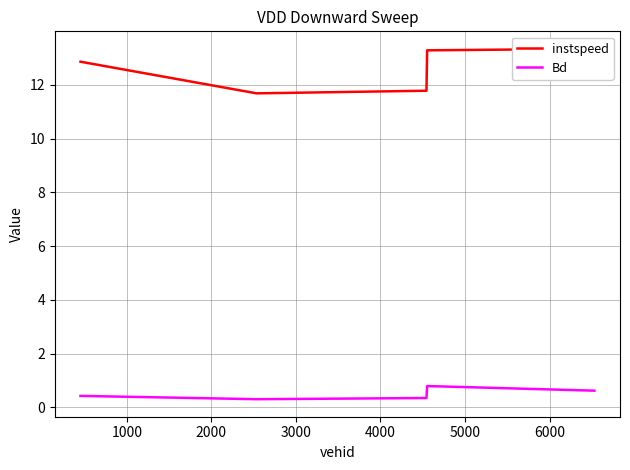

Which series has the widest spread of values?

instspeed